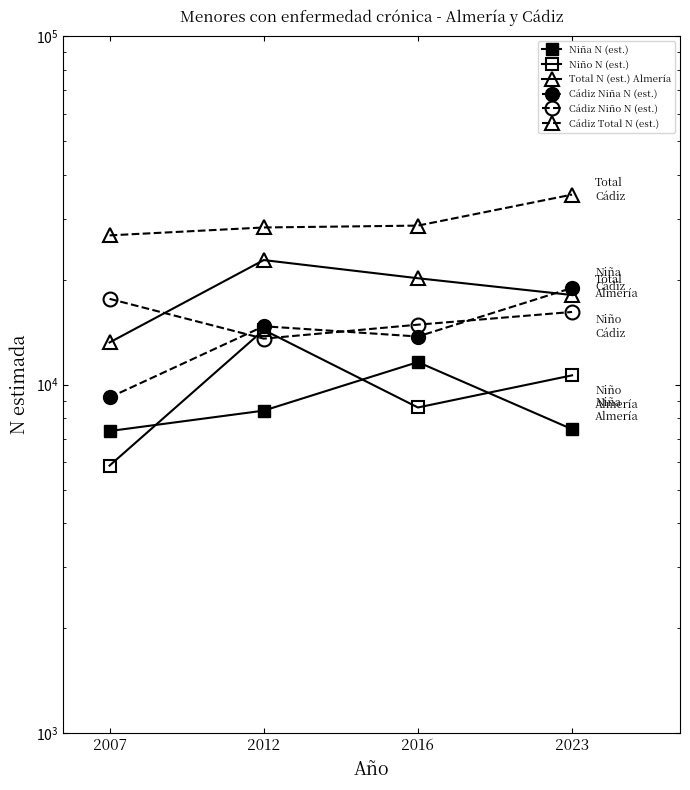

At which category does the chart reach its peak across all series?

2023